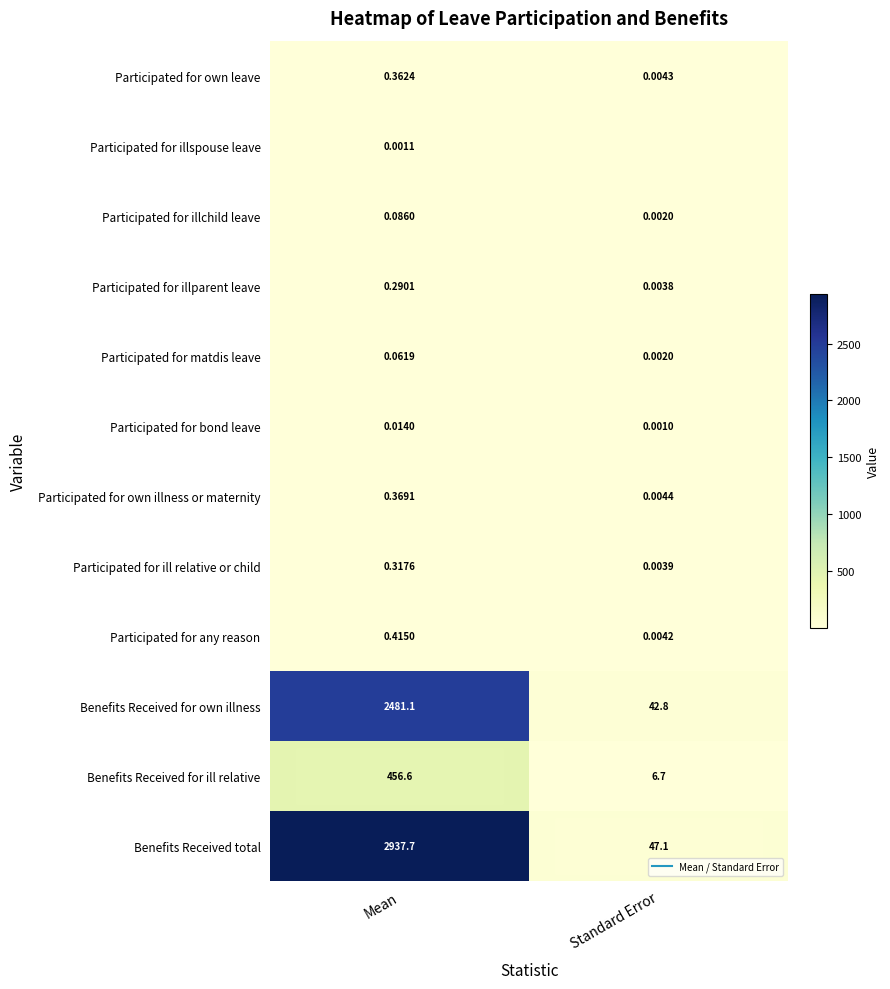

At which category does the chart reach its minimum across all series?

Standard Error